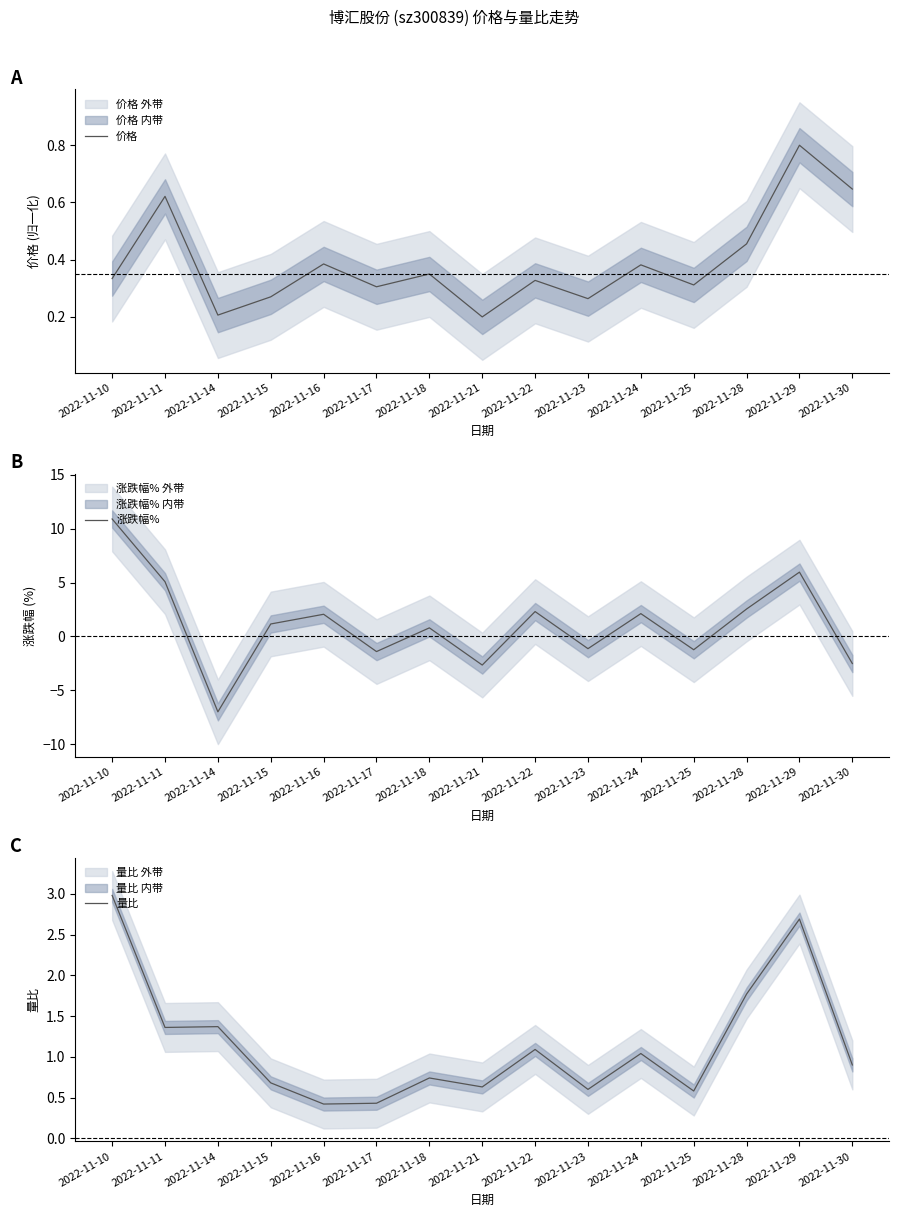

Does the chart have visible grid lines?

No